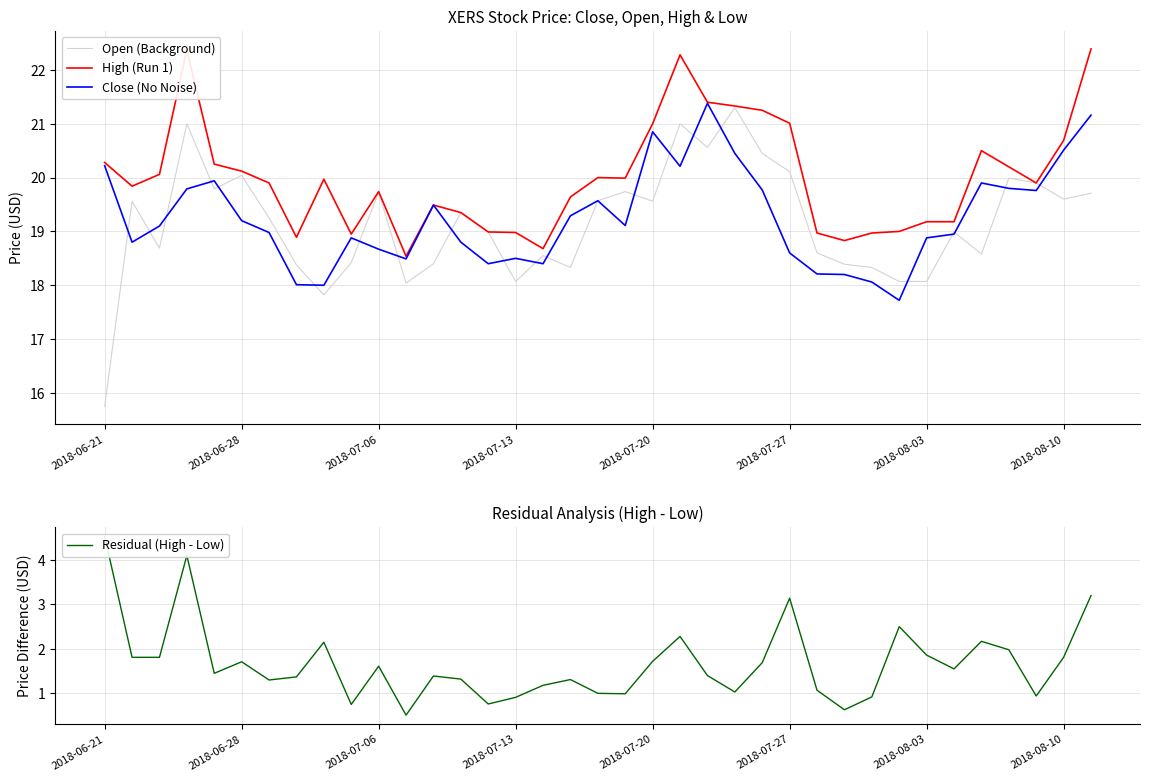

List the series in order of their peak value, lowest first.

Residual (High - Low), Open (Background), Close (No Noise), High (Run 1)